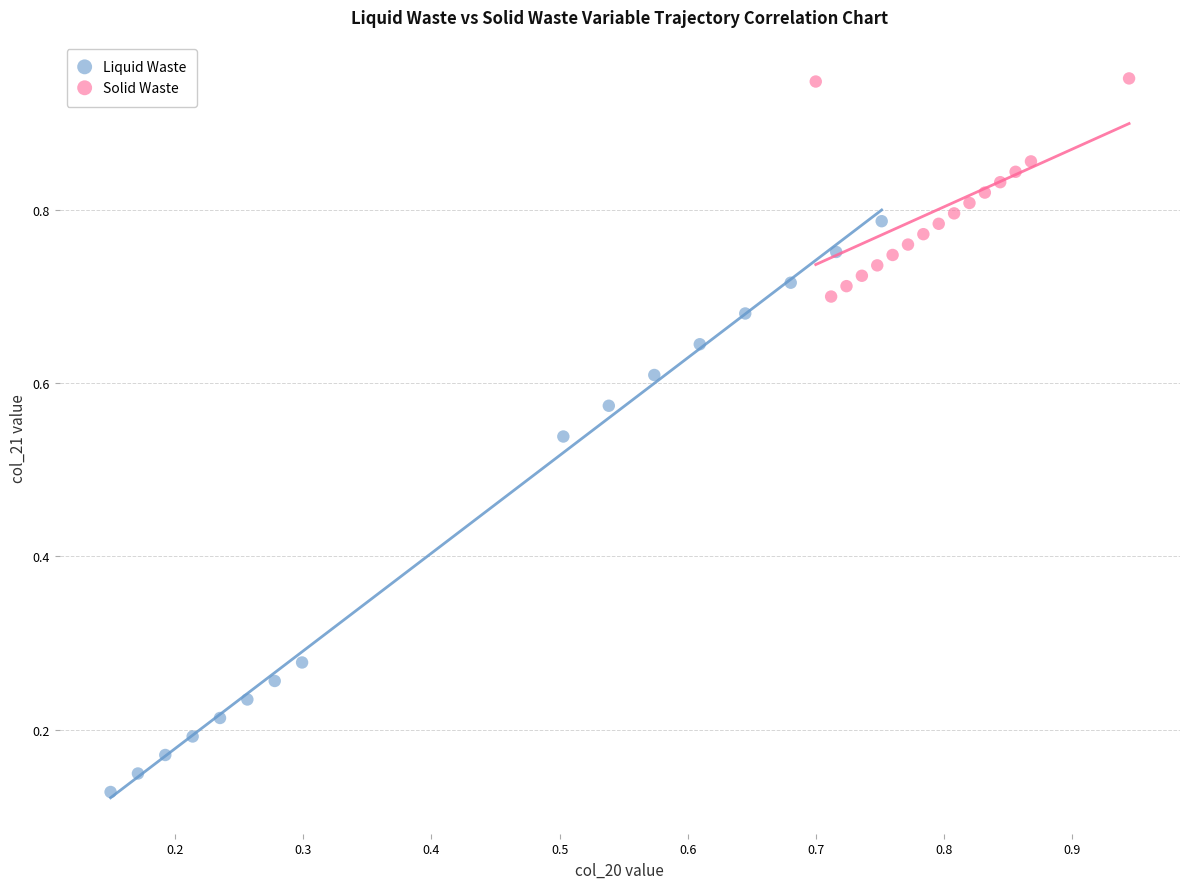

Which series reaches the maximum Y coordinate?

Solid Waste